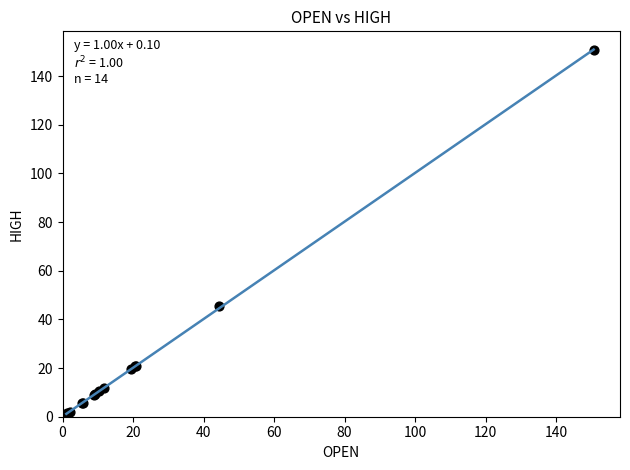

What Y value in the scatter plot is closest to 75?

45.5